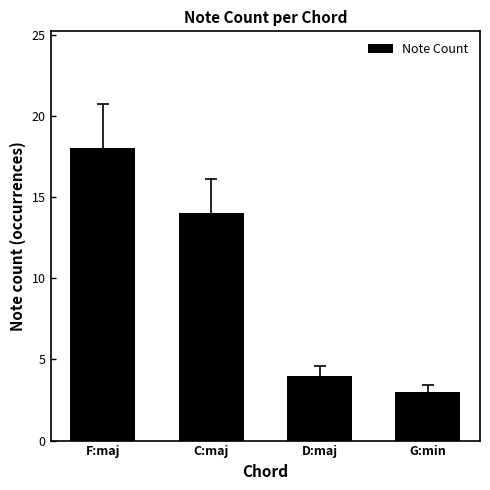

What is the average value?

10